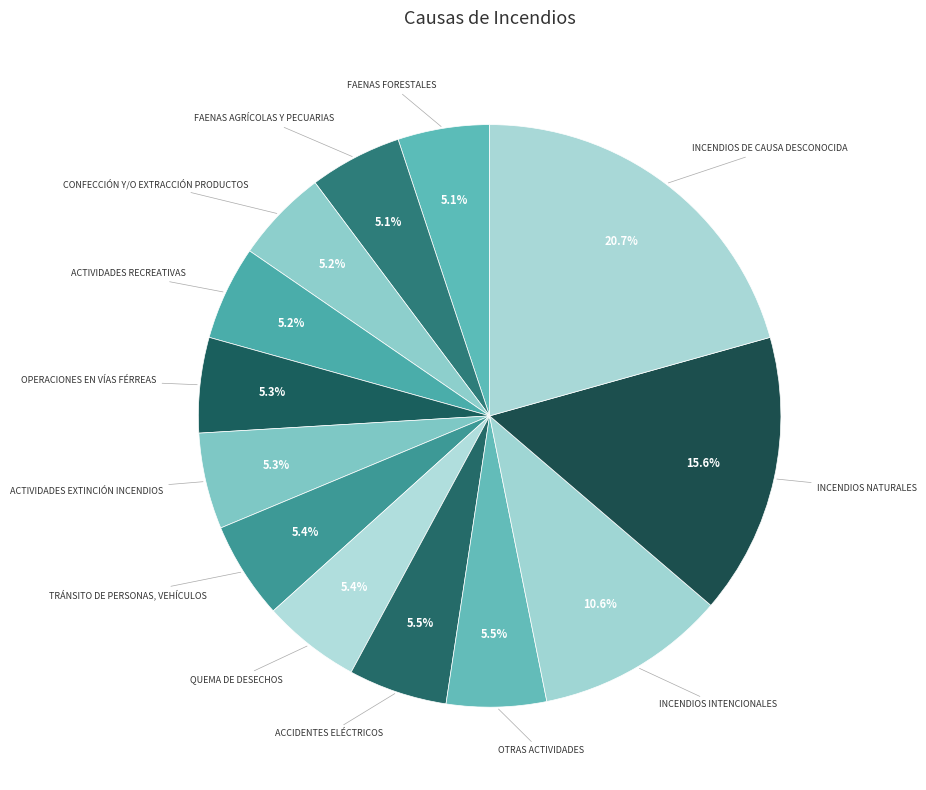

Count the number of slices in the pie.

13